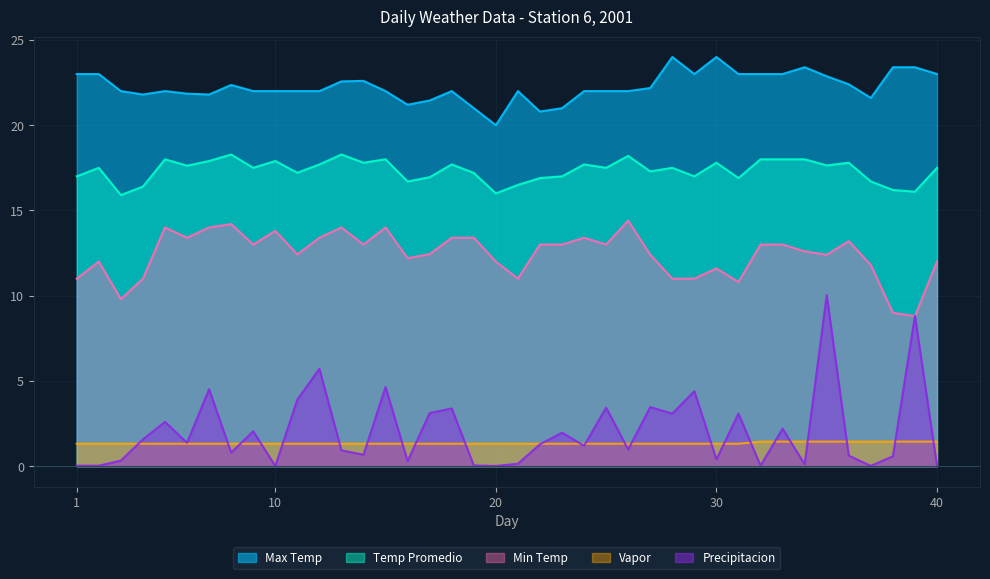

At which category does the chart reach its minimum across all series?

10